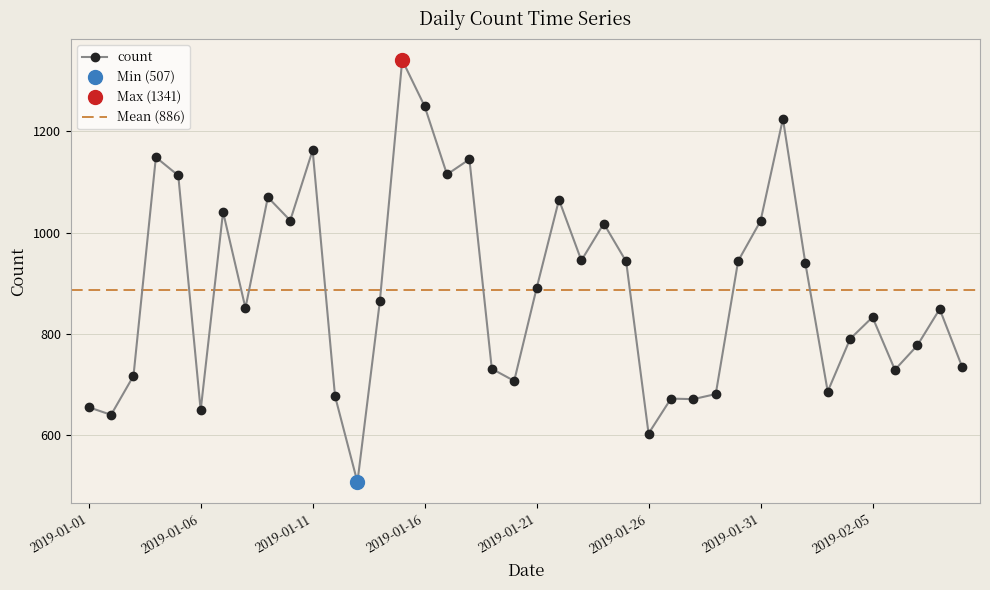

Reading left to right, list all the values displayed in this chart.

2019-01-01=655	2019-01-02=640	2019-01-03=717	2019-01-04=1149	2019-01-05=1113	2019-01-06=649	2019-01-07=1041	2019-01-08=851	2019-01-09=1070	2019-01-10=1024	2019-01-11=1163	2019-01-12=677	2019-01-13=507	2019-01-14=864	2019-01-15=1341	2019-01-16=1250	2019-01-17=1115	2019-01-18=1145	2019-01-19=731	2019-01-20=707	2019-01-21=890	2019-01-22=1065	2019-01-23=945	2019-01-24=1018	2019-01-25=943	2019-01-26=603	2019-01-27=672	2019-01-28=671	2019-01-29=681	2019-01-30=944	2019-01-31=1023	2019-02-01=1225	2019-02-02=940	2019-02-03=686	2019-02-04=790	2019-02-05=833	2019-02-06=729	2019-02-07=777	2019-02-08=849	2019-02-09=735